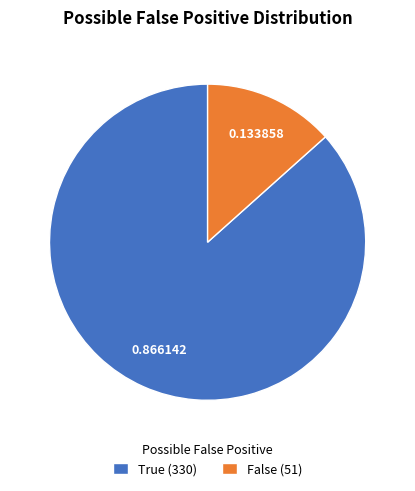

Which category accounts for the majority?

True